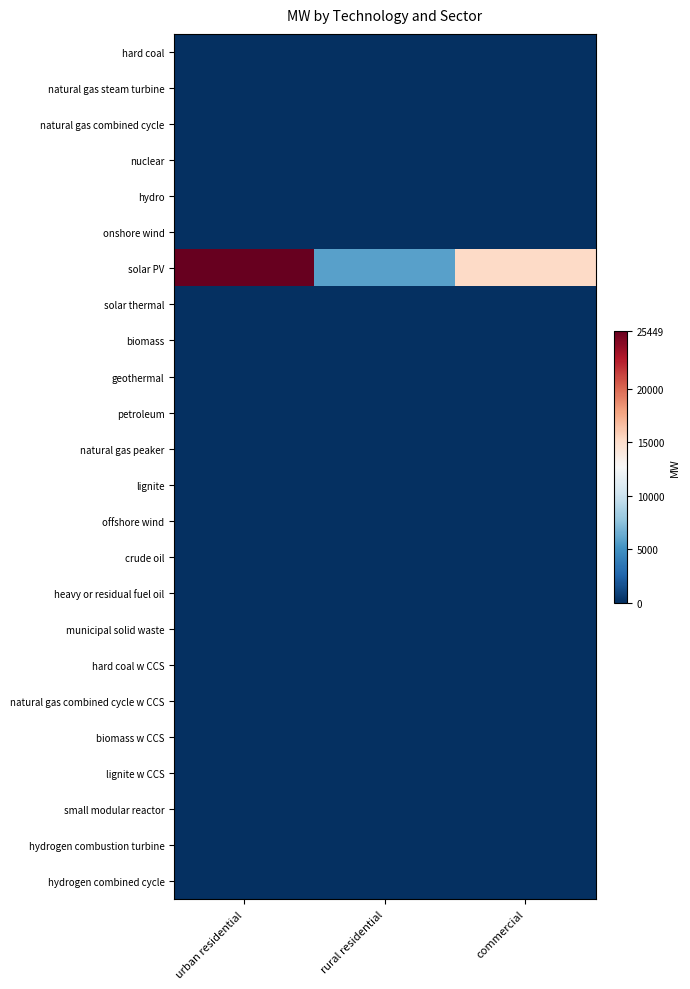

Reading left to right, transcribe all the data shown in this chart.

hard coal: urban residential=0.0	rural residential=0.0	commercial=0.0
natural gas steam turbine: urban residential=0.0	rural residential=0.0	commercial=0.0
natural gas combined cycle: urban residential=0.0	rural residential=0.0	commercial=0.0
nuclear: urban residential=0.0	rural residential=0.0	commercial=0.0
hydro: urban residential=0.0	rural residential=0.0	commercial=0.0
onshore wind: urban residential=0.0	rural residential=0.0	commercial=0.0
solar PV: urban residential=25449.5	rural residential=5850.5	commercial=15300.0
solar thermal: urban residential=0.0	rural residential=0.0	commercial=0.0
biomass: urban residential=0.0	rural residential=0.0	commercial=0.0
geothermal: urban residential=0.0	rural residential=0.0	commercial=0.0
petroleum: urban residential=0.0	rural residential=0.0	commercial=0.0
natural gas peaker: urban residential=0.0	rural residential=0.0	commercial=0.0
lignite: urban residential=0.0	rural residential=0.0	commercial=0.0
offshore wind: urban residential=0.0	rural residential=0.0	commercial=0.0
crude oil: urban residential=0.0	rural residential=0.0	commercial=0.0
heavy or residual fuel oil: urban residential=0.0	rural residential=0.0	commercial=0.0
municipal solid waste: urban residential=0.0	rural residential=0.0	commercial=0.0
hard coal w CCS: urban residential=0.0	rural residential=0.0	commercial=0.0
natural gas combined cycle w CCS: urban residential=0.0	rural residential=0.0	commercial=0.0
biomass w CCS: urban residential=0.0	rural residential=0.0	commercial=0.0
lignite w CCS: urban residential=0.0	rural residential=0.0	commercial=0.0
small modular reactor: urban residential=0.0	rural residential=0.0	commercial=0.0
hydrogen combustion turbine: urban residential=0.0	rural residential=0.0	commercial=0.0
hydrogen combined cycle: urban residential=0.0	rural residential=0.0	commercial=0.0